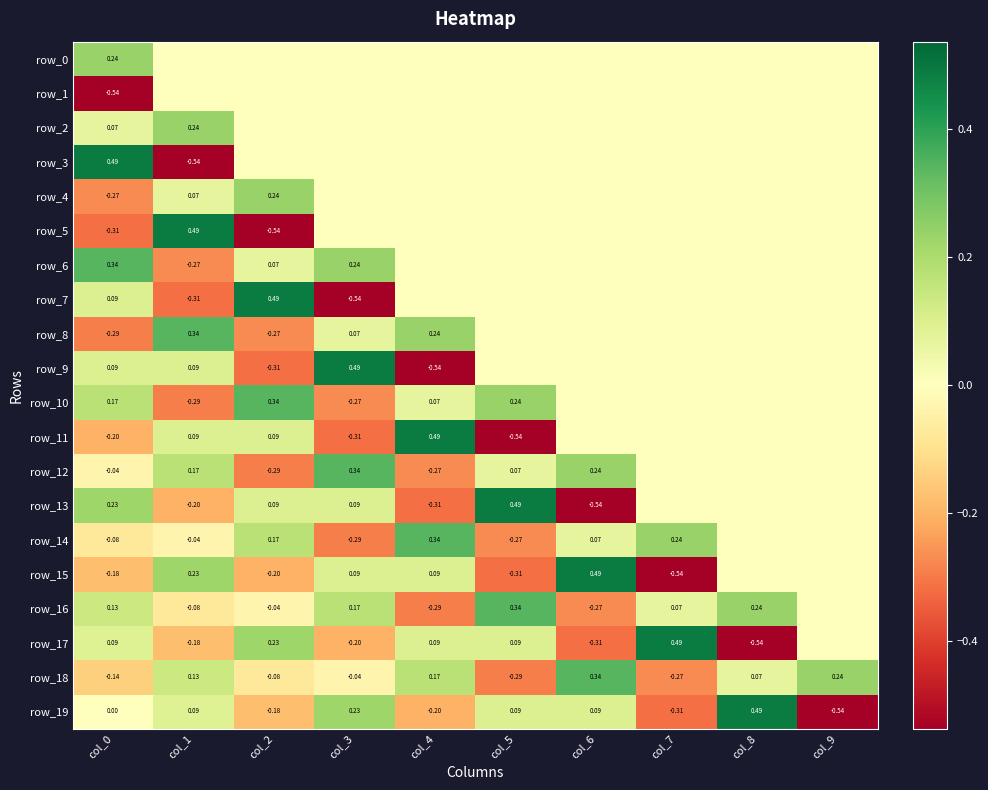

Which label corresponds to the smallest value in the chart?

col_0